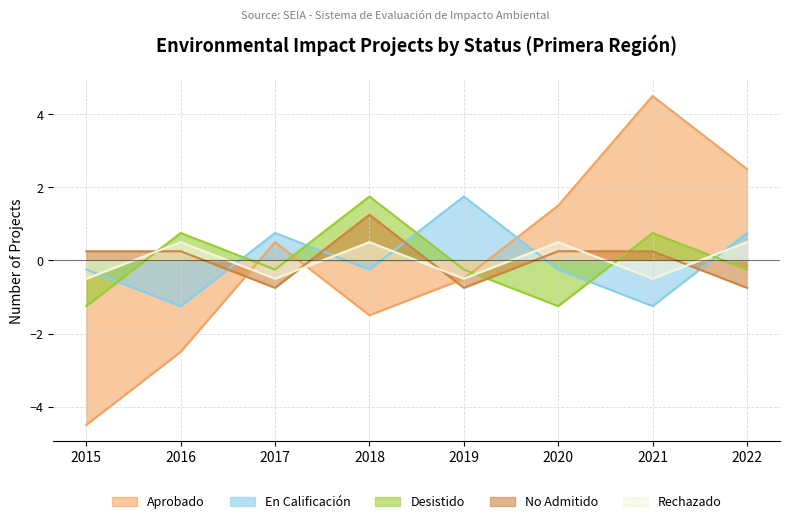

The No Admitido series shows -0.5 at 2019. True or false?

False